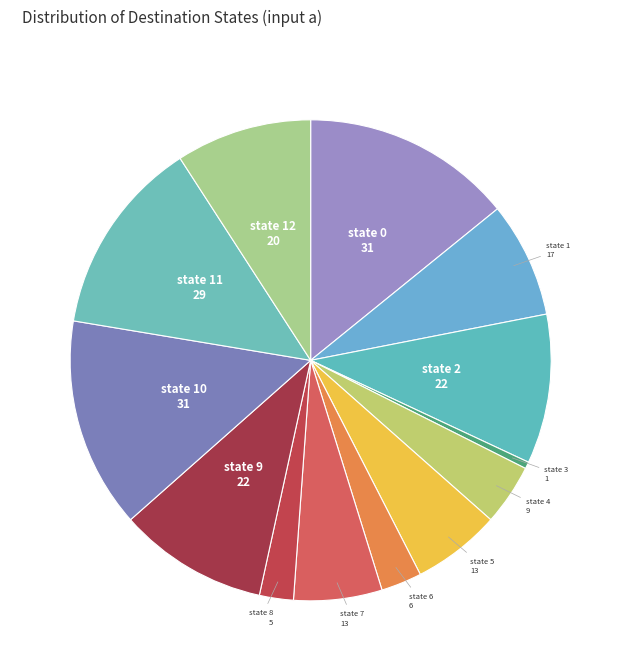

How many slices are in this pie chart?

13